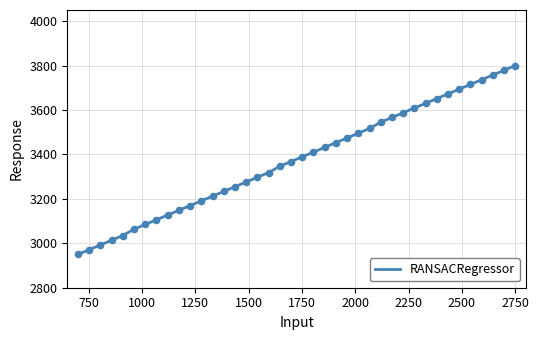

What is the minimum value shown in the chart?

2950.0